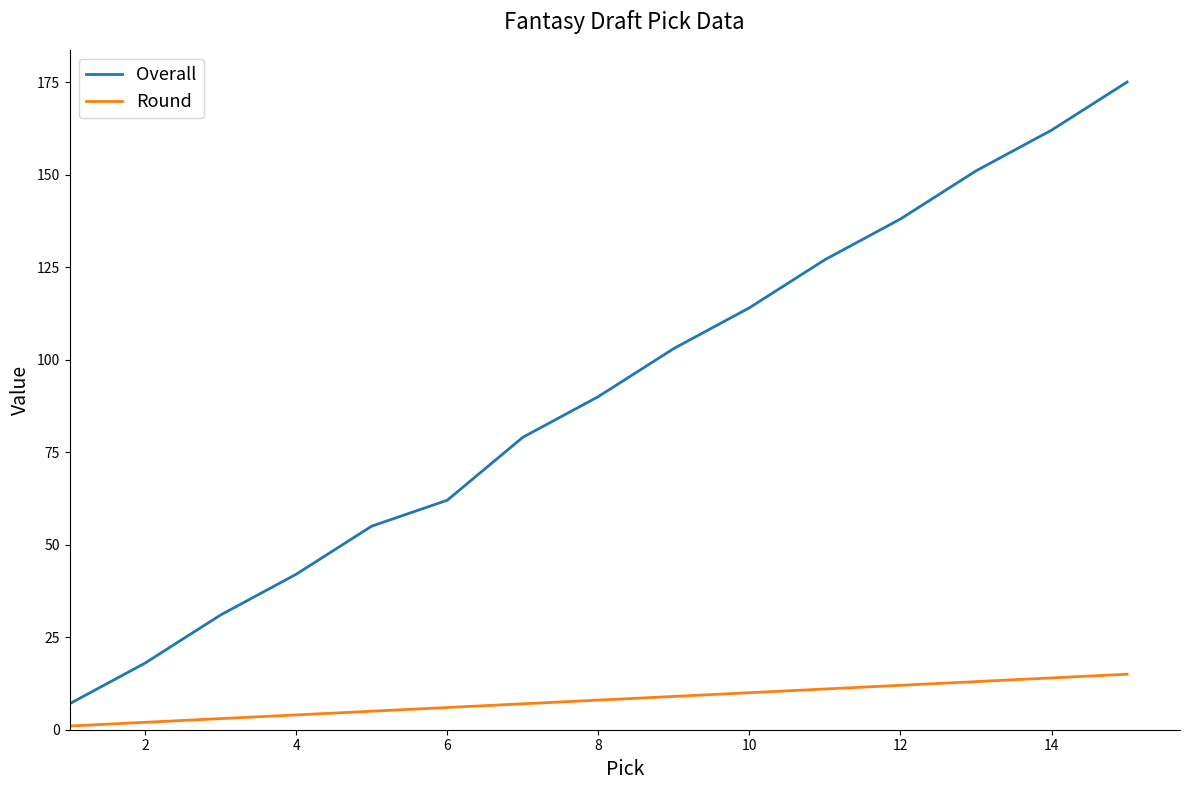

Reading left to right, transcribe all the data shown in this chart.

Overall: 7	18	31	42	55	62	79	90	103	114	127	138	151	162	175
Round: 1	2	3	4	5	6	7	8	9	10	11	12	13	14	15